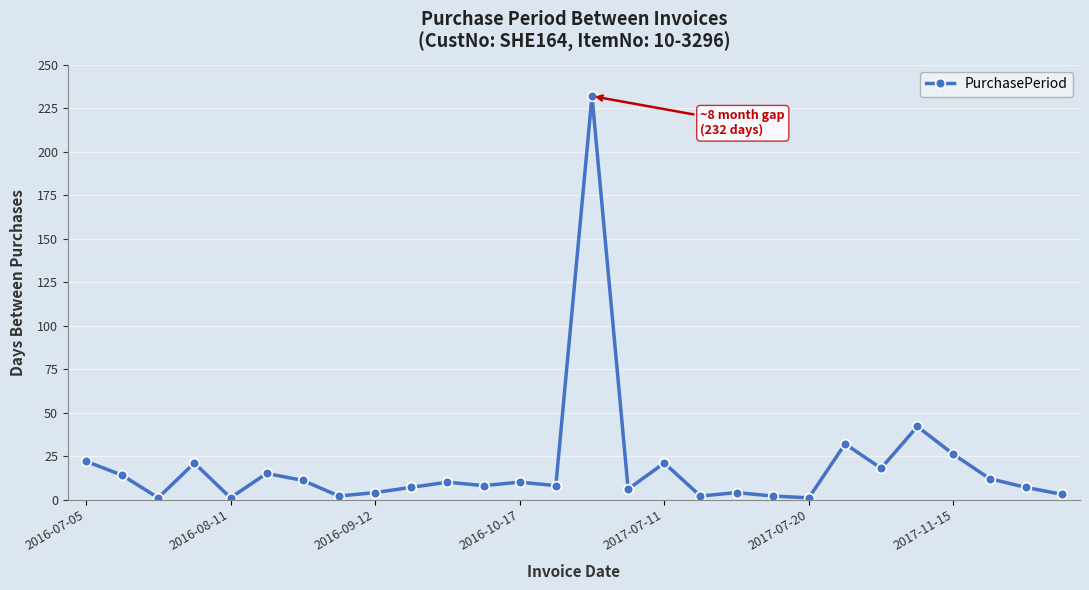

Reading right to left, list all the values displayed in this chart.

3	7	12	26	42	18	32	1	2	4	2	21	6	232	8	10	8	10	7	4	2	11	15	1	21	1	14	22